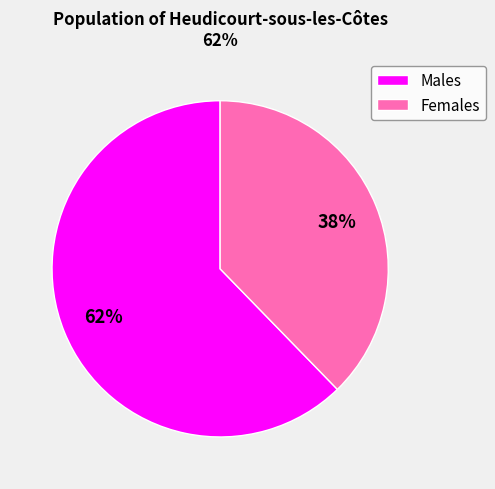

True or false: Females accounts for 29% of the total.

False